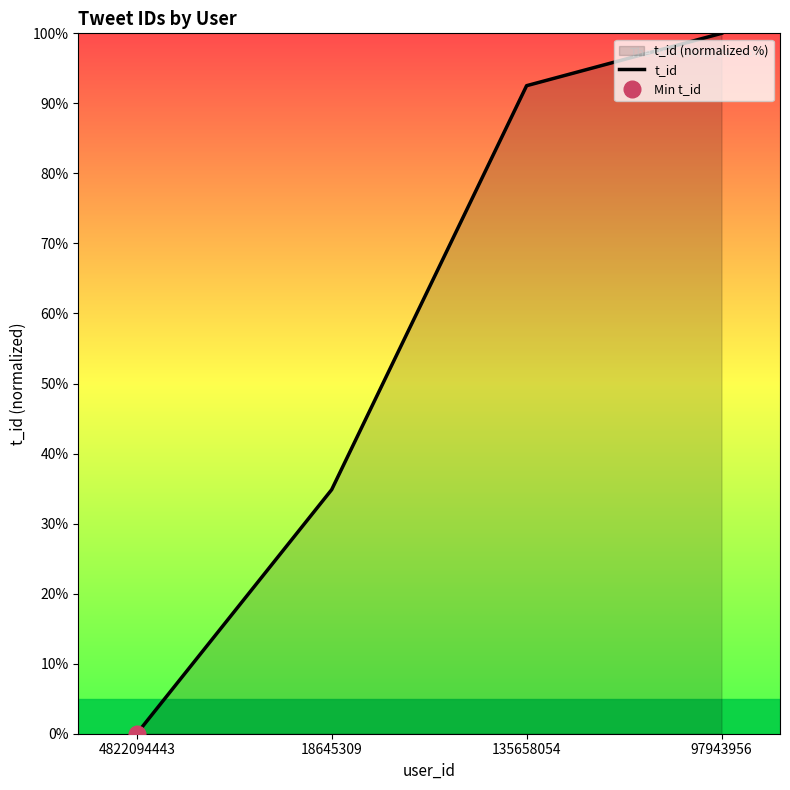

True or false: there are more than 2 points higher than both neighbors.

False